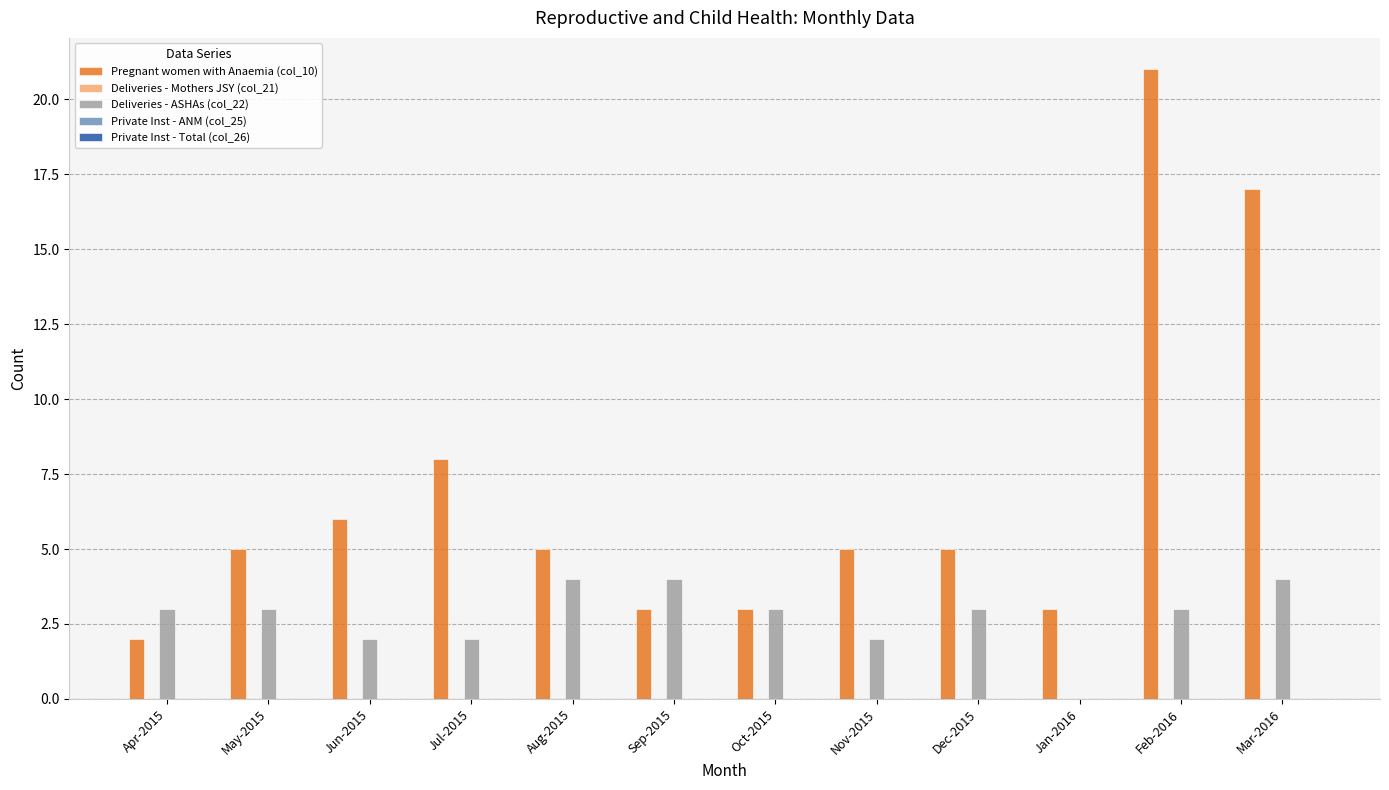

Where is Pregnant women with Anaemia (col_10) nearest to the value 11?

Jul-2015